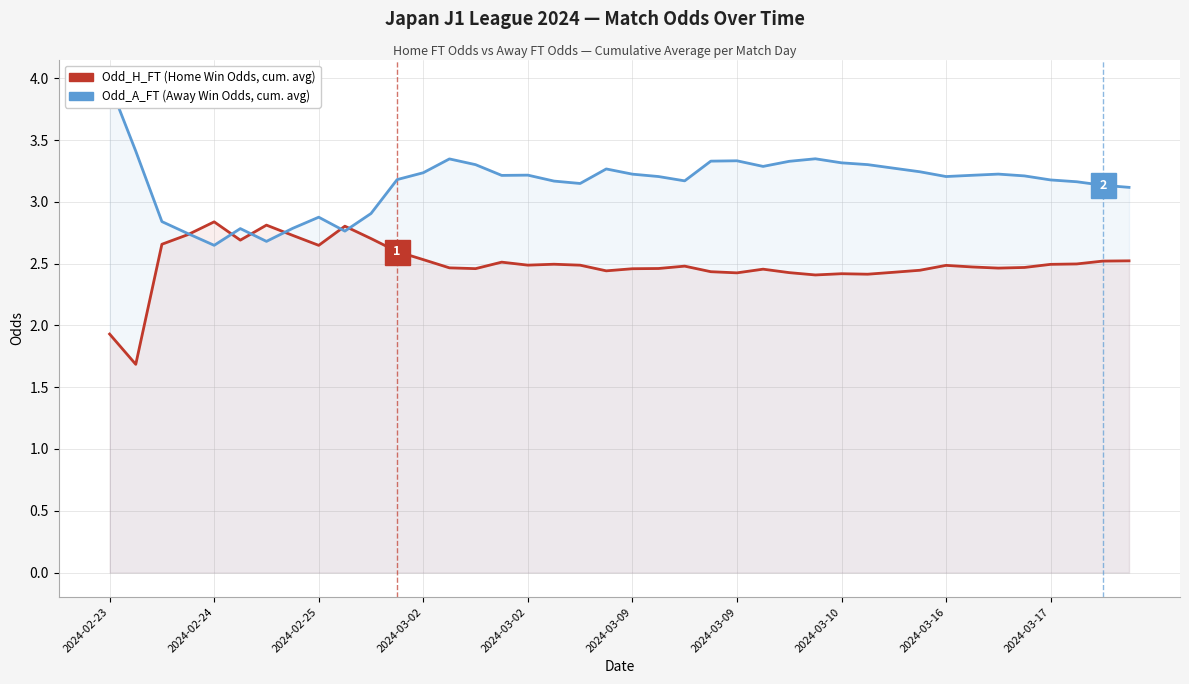

Reading left to right, extract all data points from this chart.

Odd_H_FT (cumulative avg): 1.9	1.7	2.7	2.7	2.8	2.7	2.8	2.7	2.6	2.8	2.7	2.6	2.5	2.5	2.5	2.5	2.5	2.5	2.5	2.4	2.5	2.5	2.5	2.4	2.4	2.5	2.4	2.4	2.4	2.4	2.4	2.4	2.5	2.5	2.5	2.5	2.5	2.5	2.5	2.5
Odd_A_FT (cumulative avg): 4.0	3.4	2.8	2.7	2.6	2.8	2.7	2.8	2.9	2.8	2.9	3.2	3.2	3.3	3.3	3.2	3.2	3.2	3.1	3.3	3.2	3.2	3.2	3.3	3.3	3.3	3.3	3.3	3.3	3.3	3.3	3.2	3.2	3.2	3.2	3.2	3.2	3.2	3.1	3.1